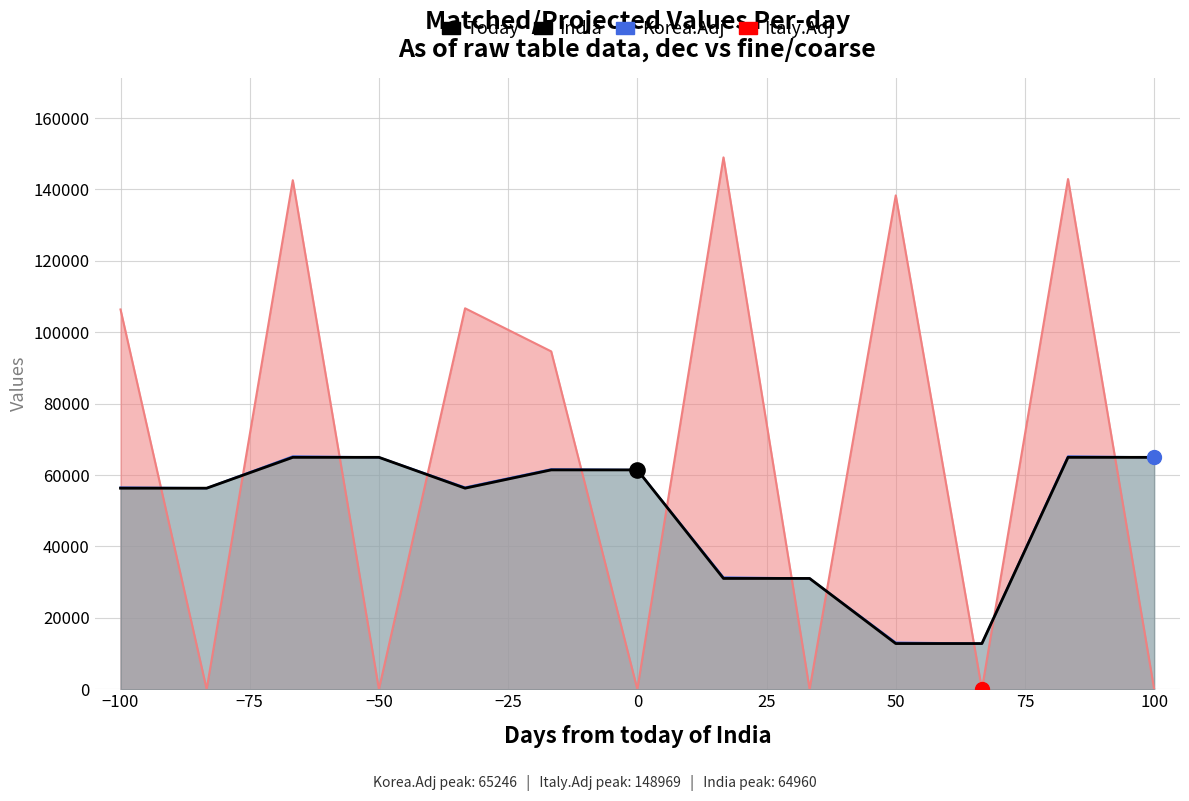

Which series reaches the minimum Y coordinate?

India